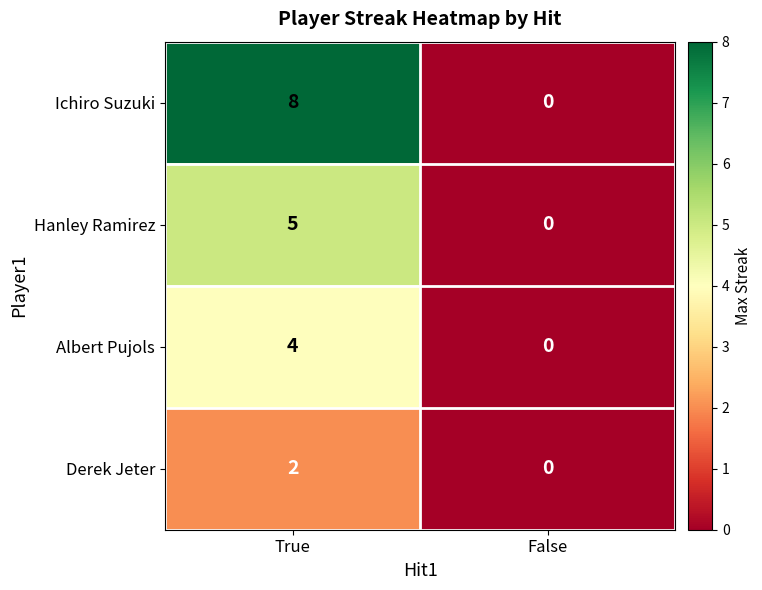

What is the difference between the maximum and minimum values in the Albert Pujols series?

4